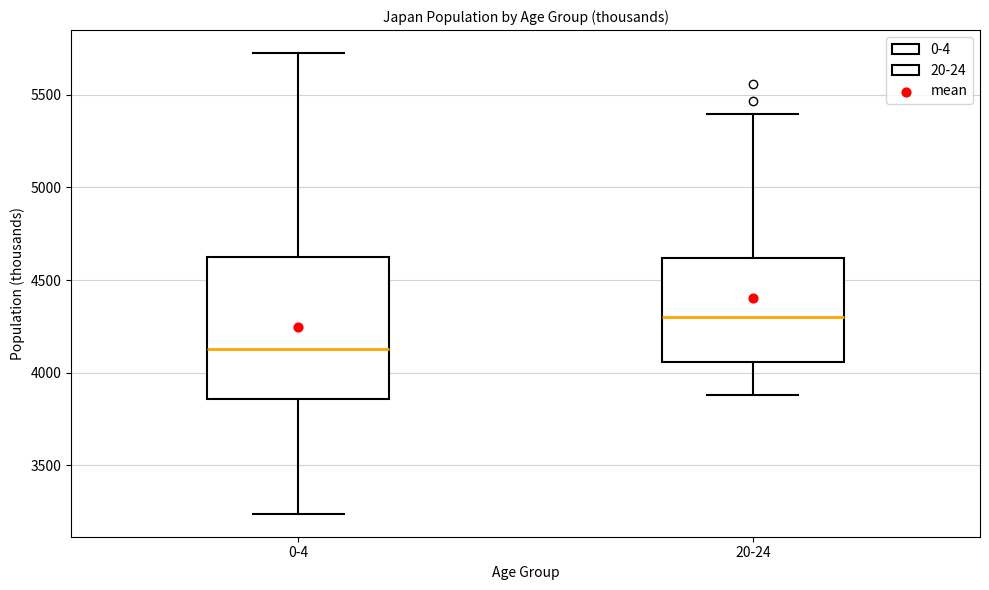

Comparing the boxes themselves (not the whiskers), which one is the tallest?

0-4